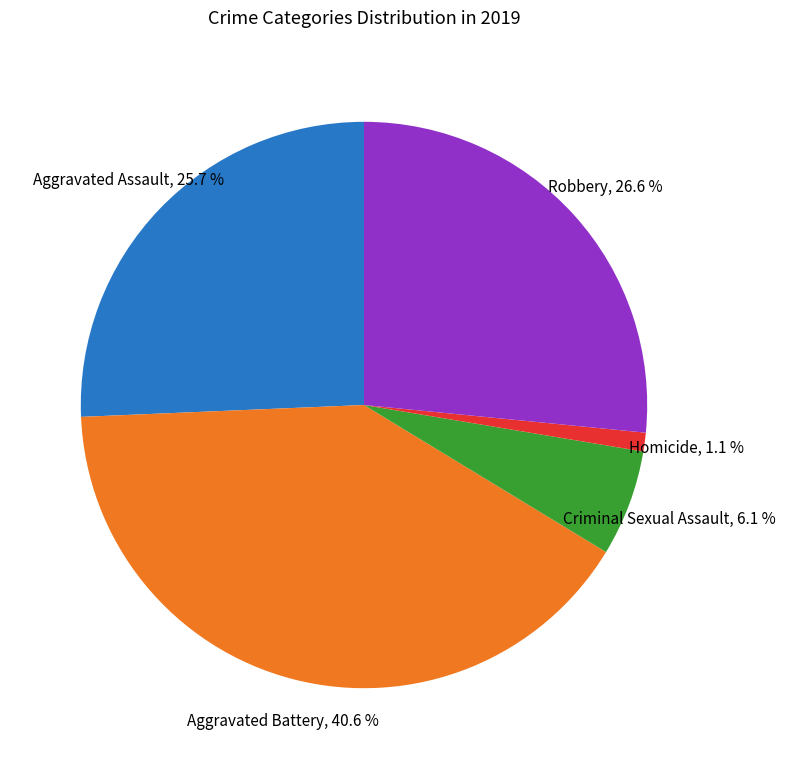

The Criminal Sexual Assault slice represents 12% of the pie. True or false?

False